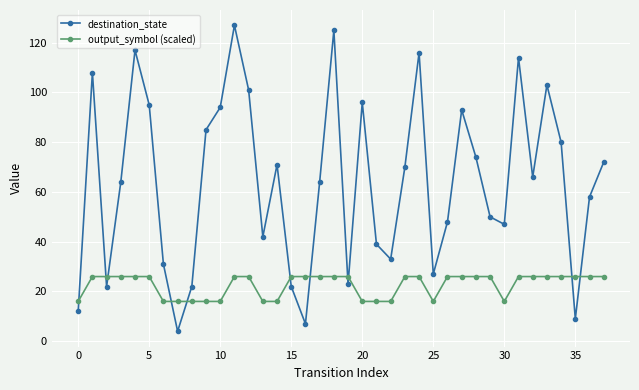

List the series in order of their peak value, lowest first.

output_symbol (scaled), destination_state